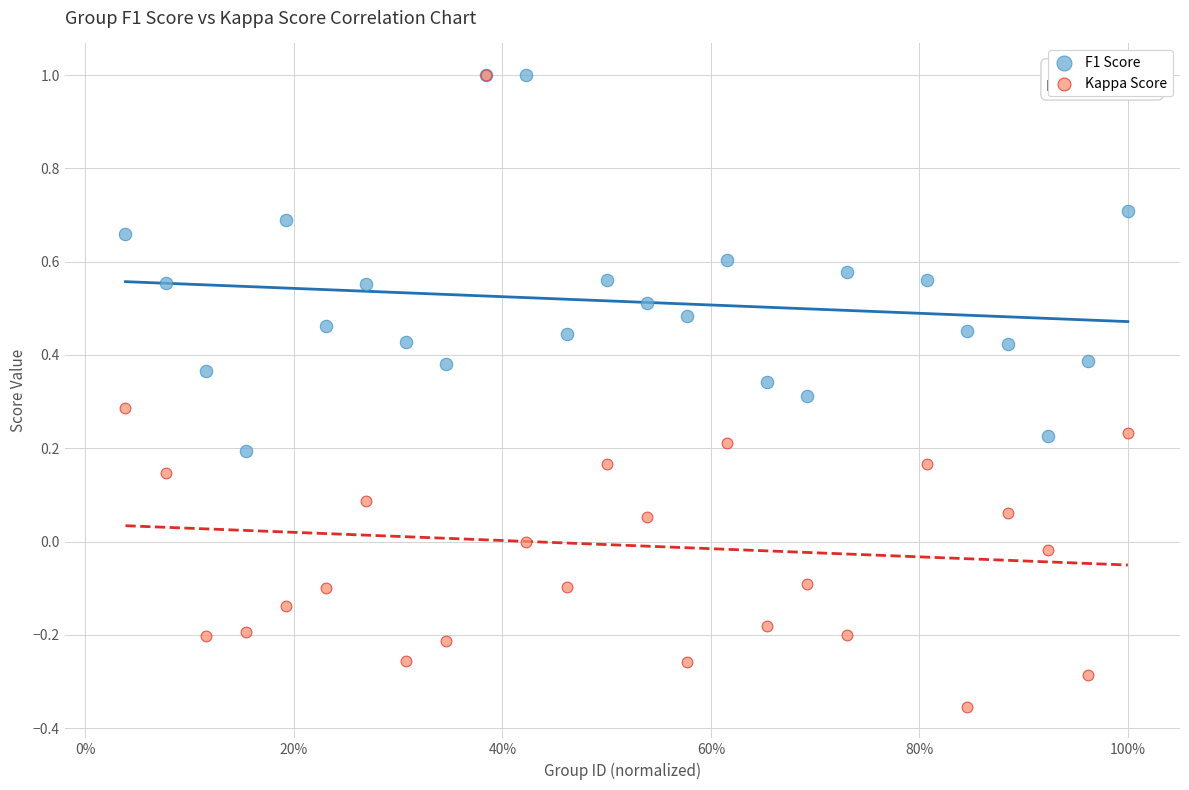

Which series reaches the minimum Y coordinate?

Kappa Score